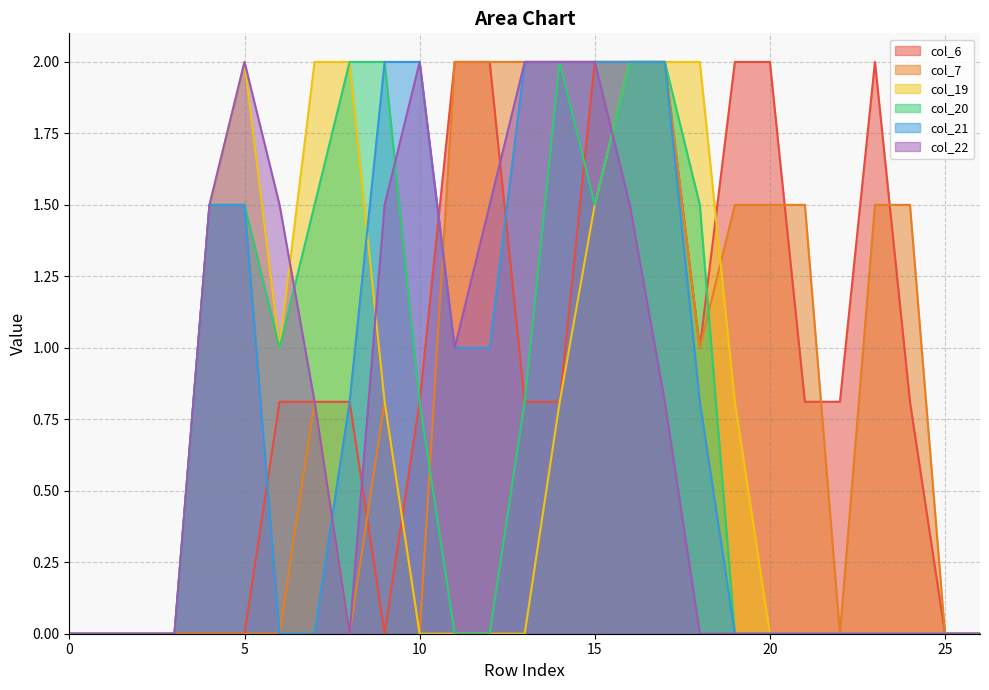

How many col_21 values are between 0 and 2?

27